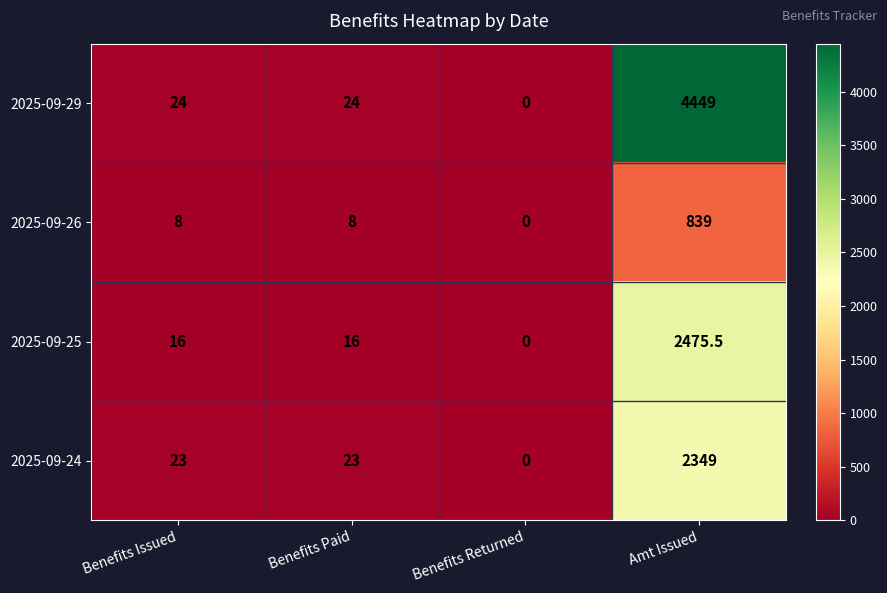

At which label does 2025-09-25 reach its peak?

Amt Issued